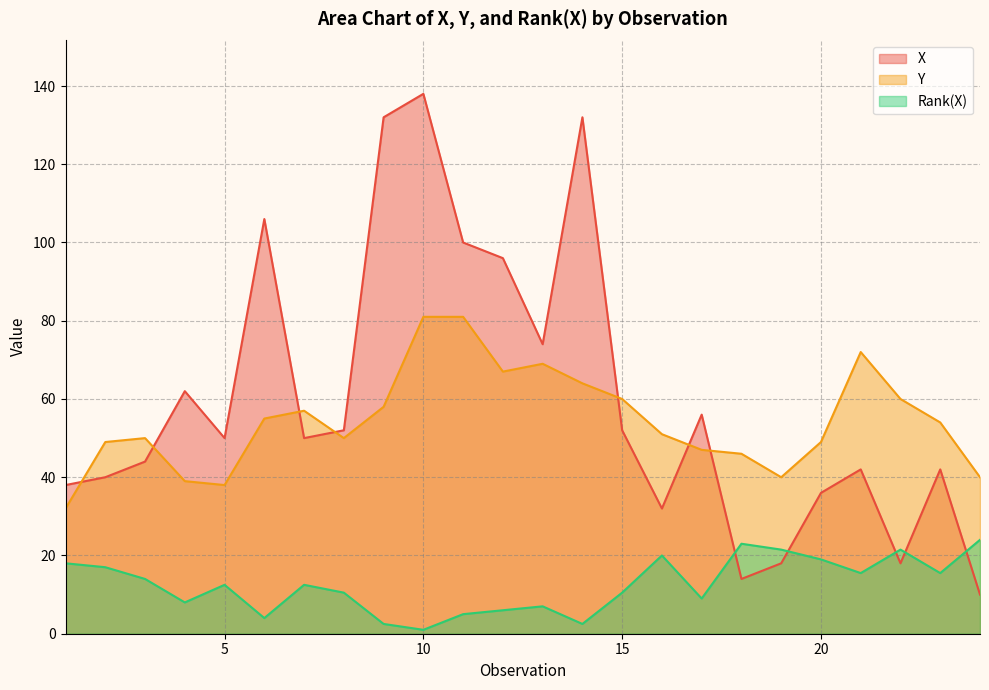

At how many categories does at least one series exceed 72?

7